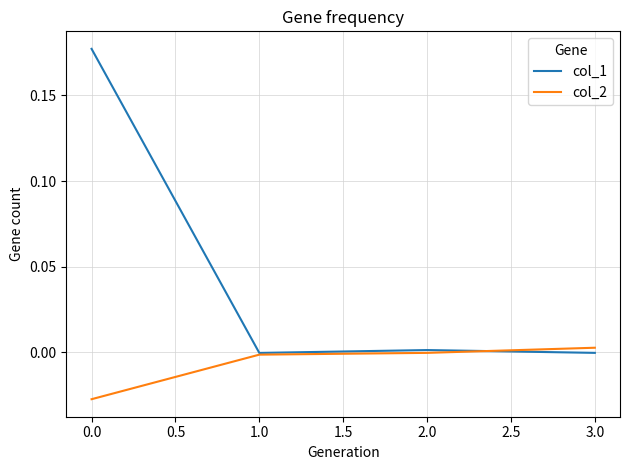

Count the number of data series in this chart.

2